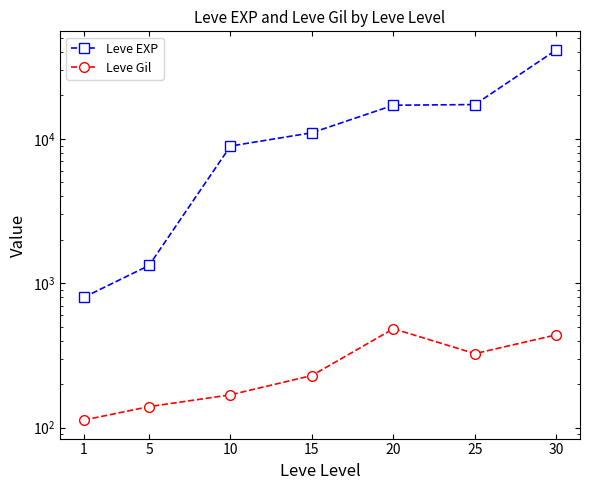

At how many categories does at least one series exceed 9855?

4